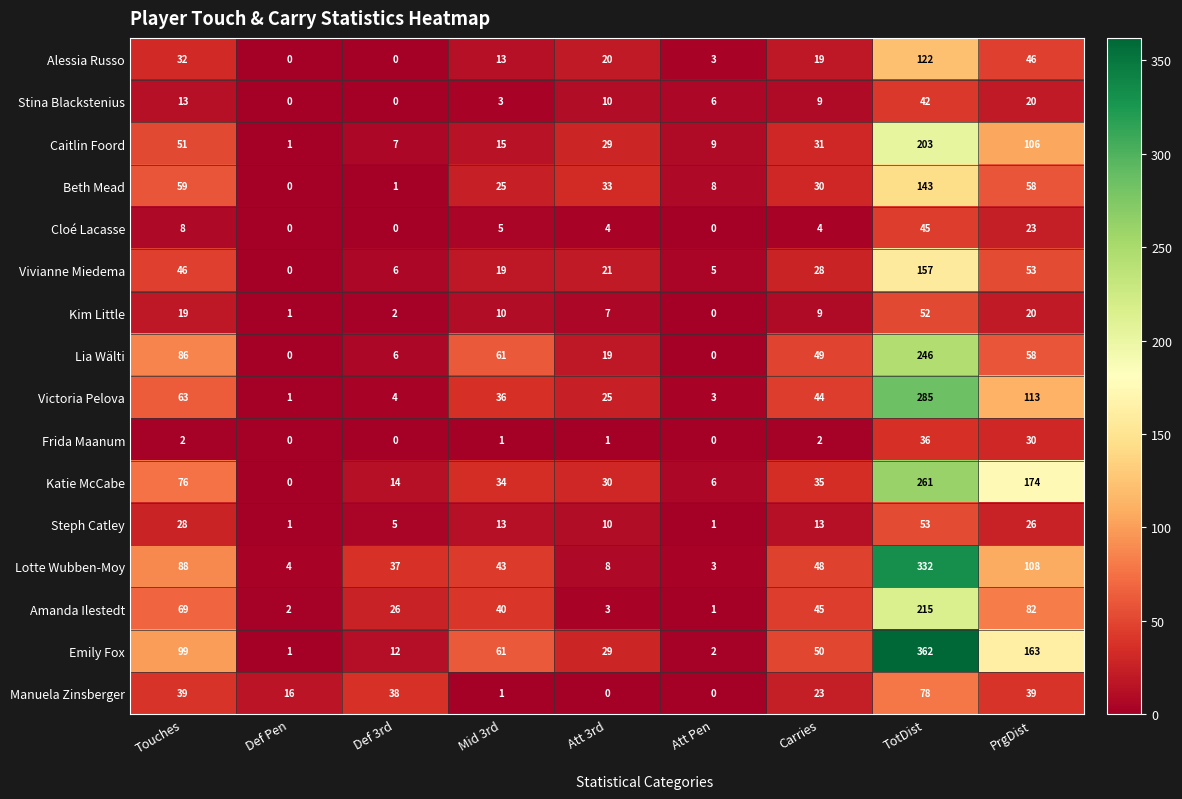

What is the greatest value displayed?

362